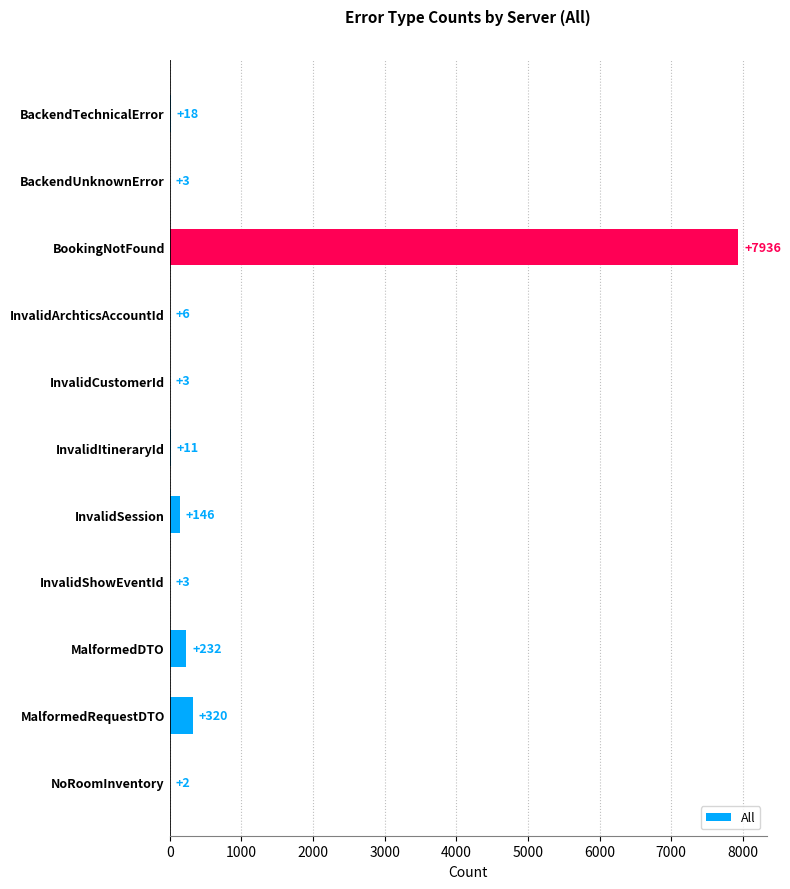

How many distinct data groups are displayed?

1